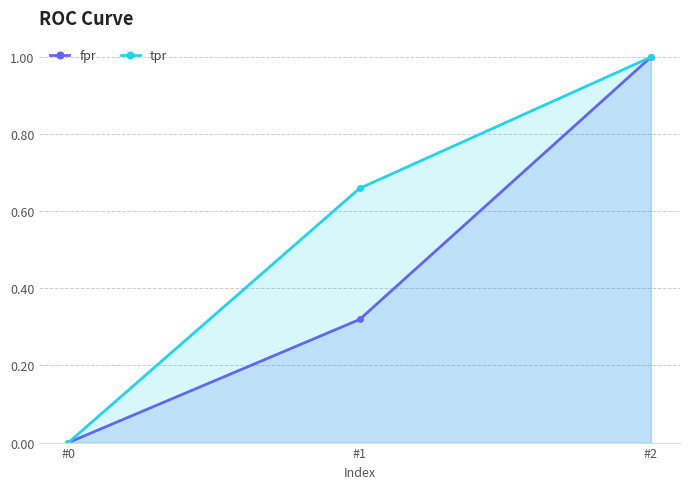

Reading right to left, extract all data points from this chart.

fpr: #2=1.0	#1=0.3	#0=0.0
tpr: #2=1.0	#1=0.7	#0=0.0